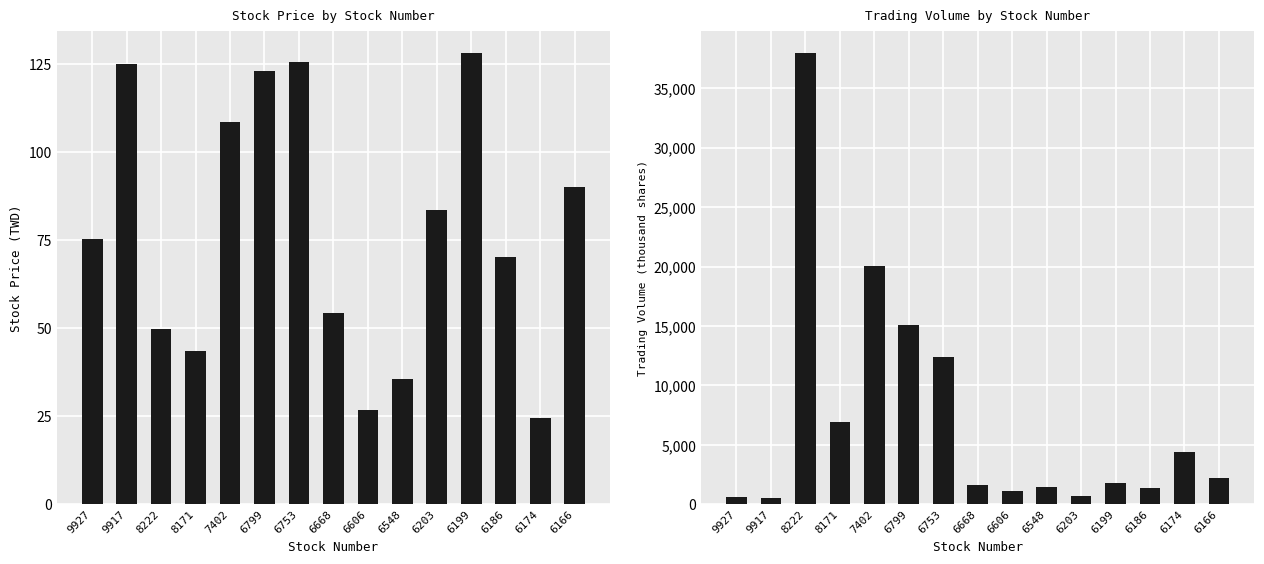

What is the average value of the avg_price series?

77.6